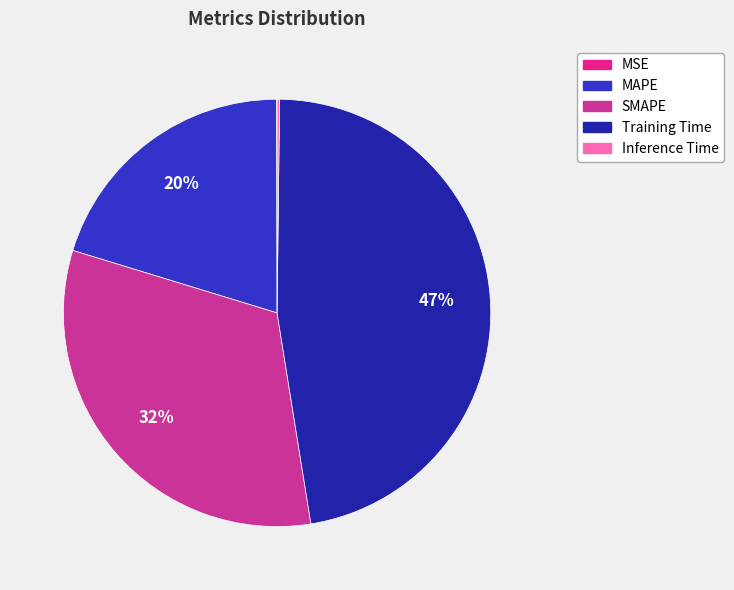

What is the smallest slice in the pie chart?

MSE